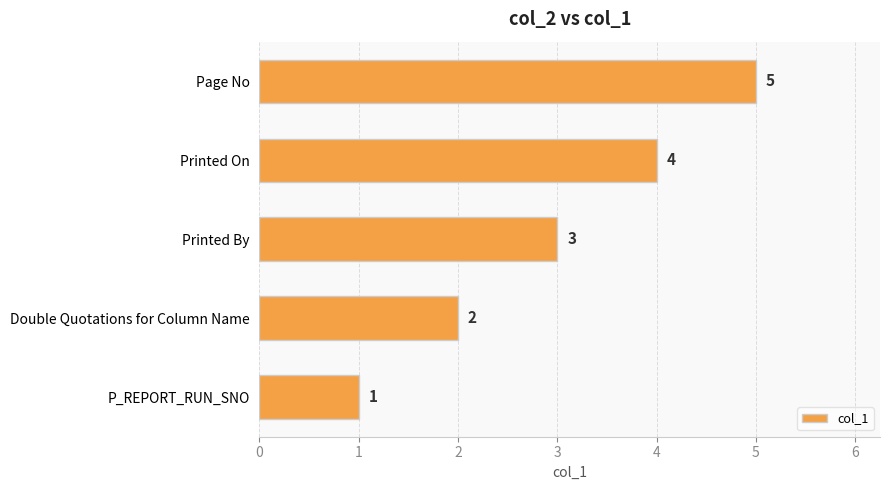

True or false: the data shows 3 at Printed By.

True